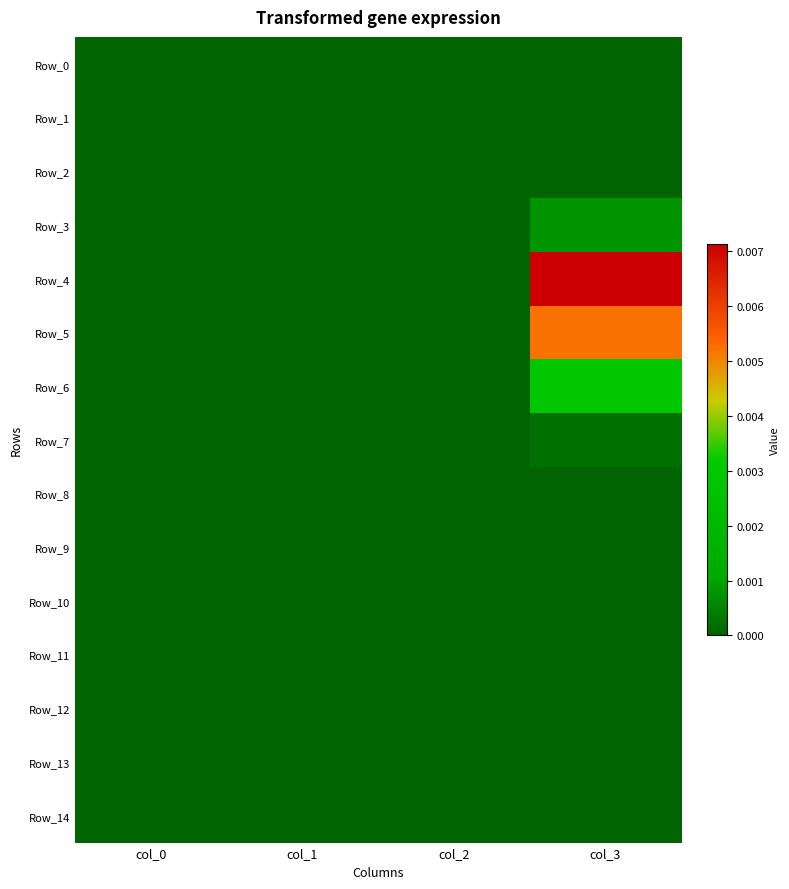

Rank the series by their maximum value, from lowest to highest.

Row_0, Row_11, Row_10, Row_12, Row_9, Row_1, Row_8, Row_2, Row_14, Row_13, Row_7, Row_3, Row_6, Row_5, Row_4